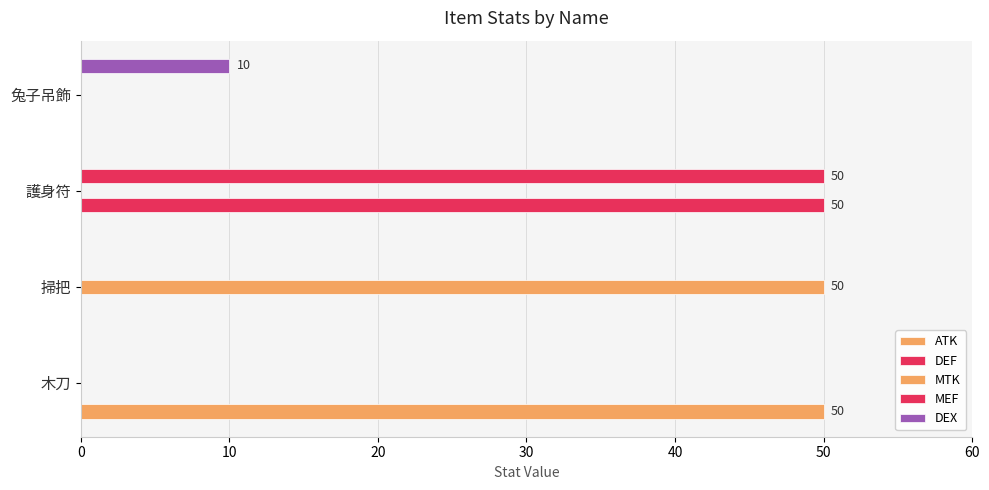

Reading right to left, list all the values displayed in this chart.

ATK: 30=0	20=0	10=0	0=50
DEF: 30=0	20=50	10=0	0=0
MTK: 30=0	20=0	10=50	0=0
MEF: 30=0	20=50	10=0	0=0
DEX: 30=10	20=0	10=0	0=0